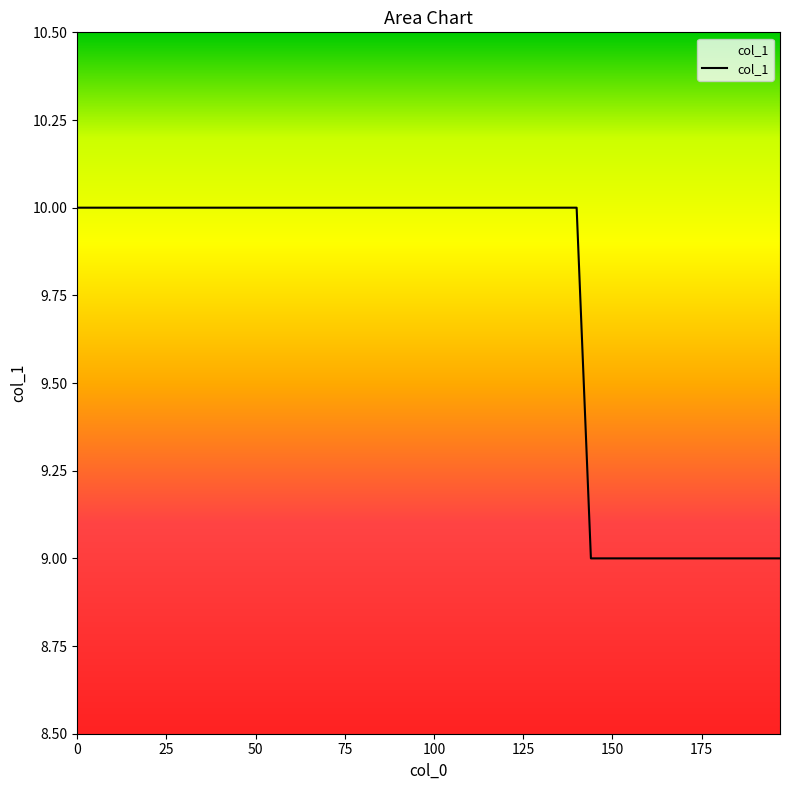

What is the minimum value shown in the chart?

9